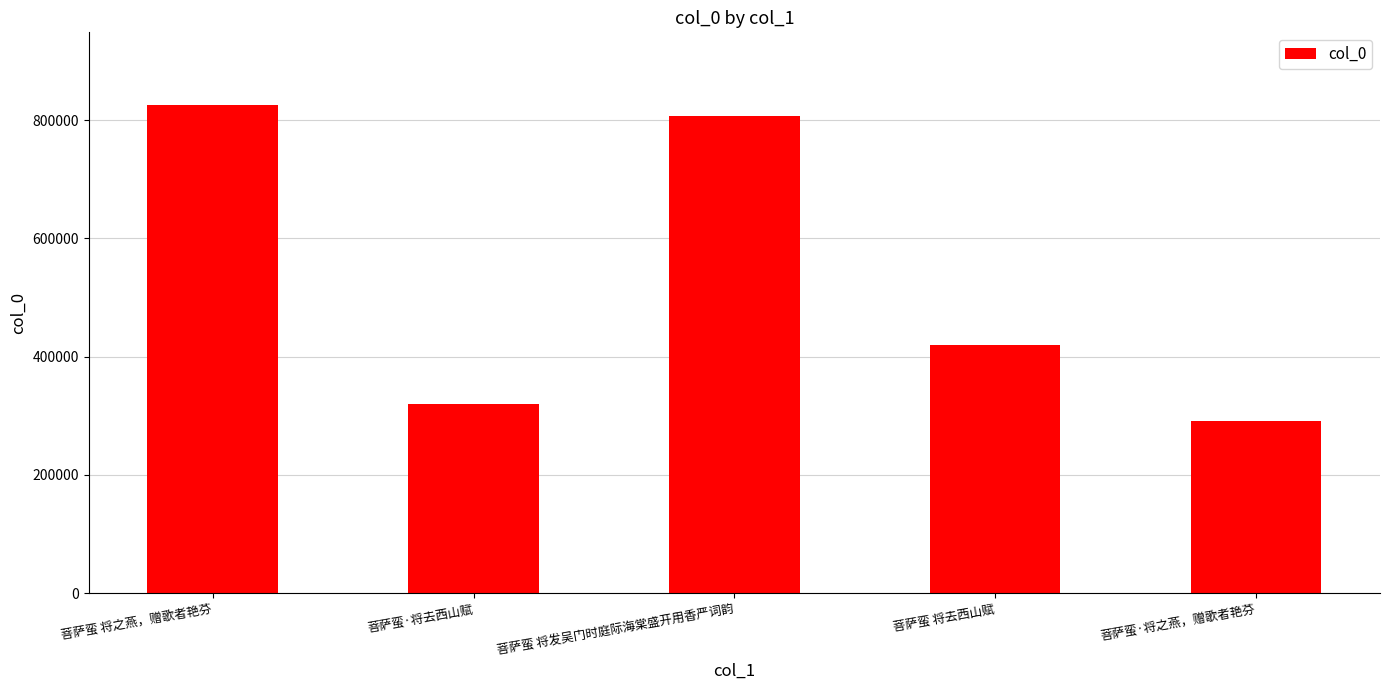

The value at 菩萨蛮·将之燕，赠歌者艳芬 is 291449. True or false?

True